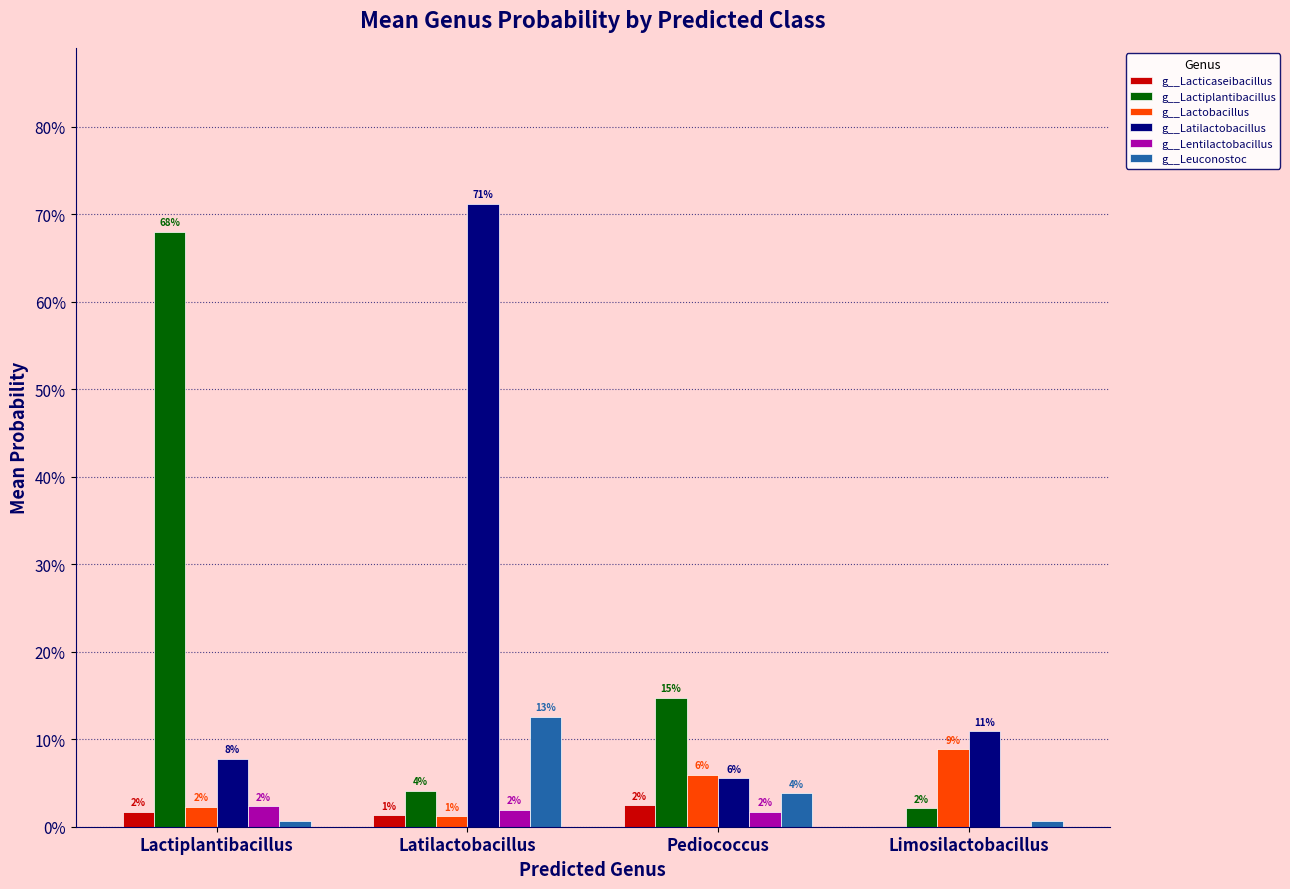

Which series has the widest spread of values?

g__Lactiplantibacillus